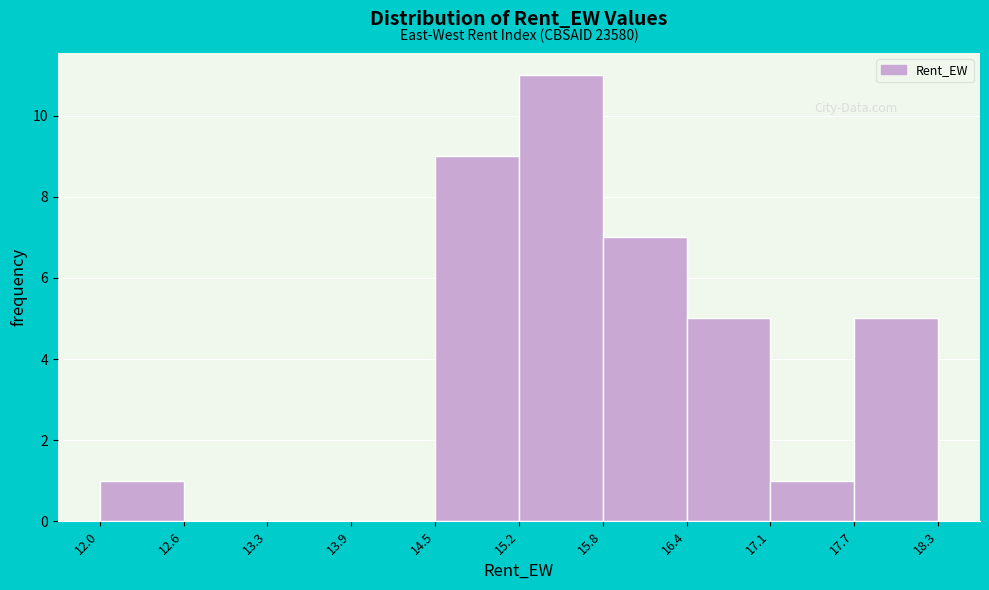

Over which range of the x-axis is the bar tallest?

15.2 to 15.8